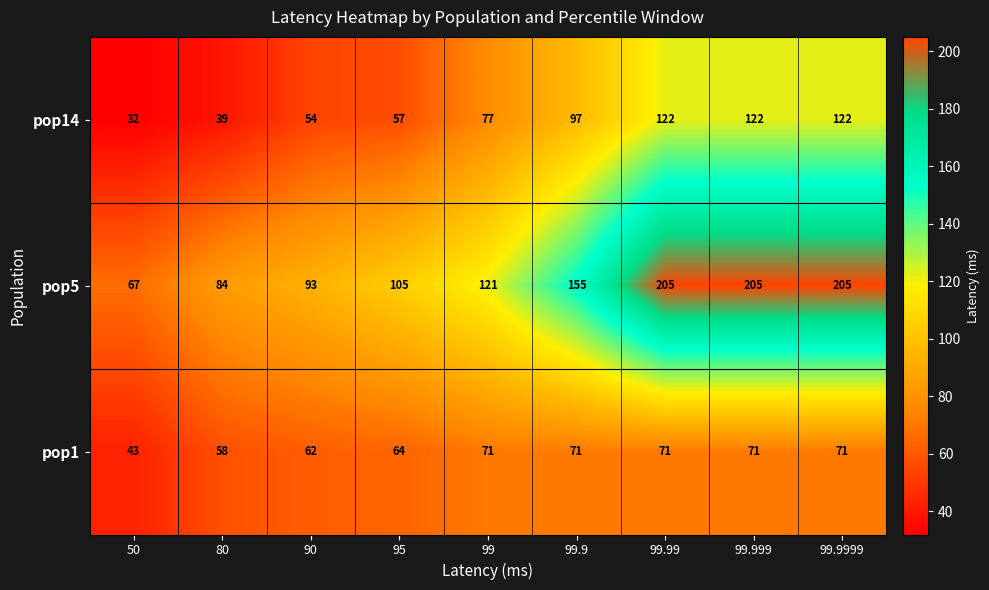

How many data points in pop5 are less than 121?

4